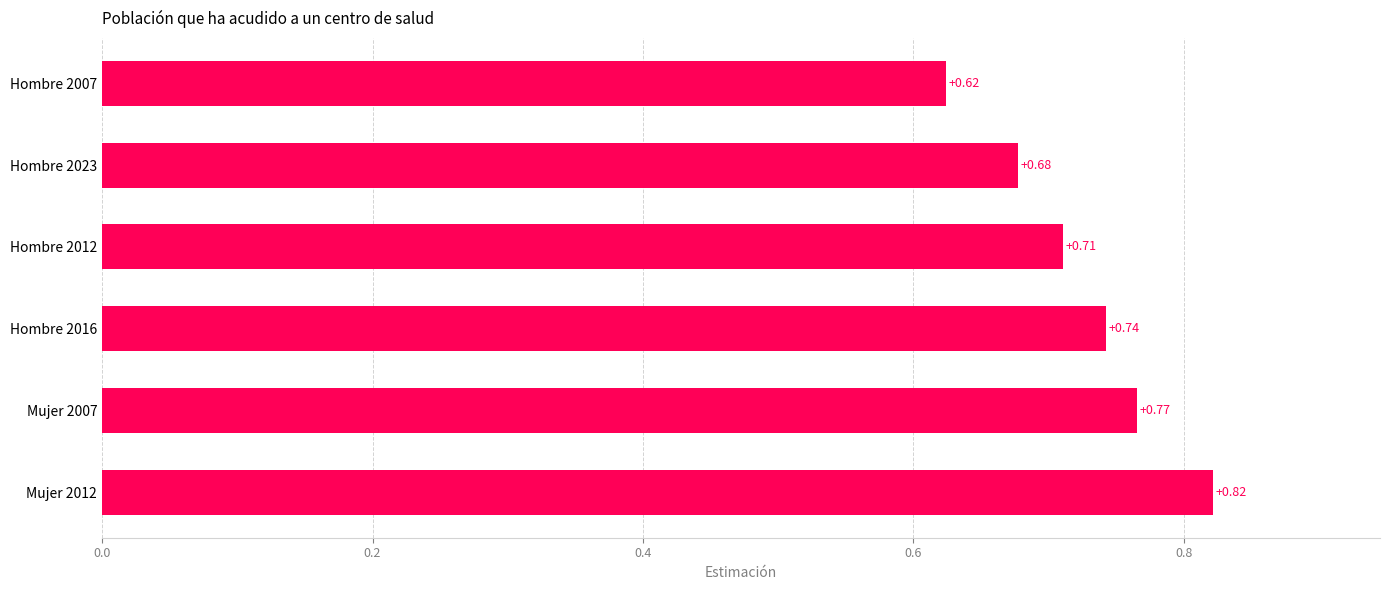

Between Hombre 2012 and Mujer 2012, which is larger?

Mujer 2012